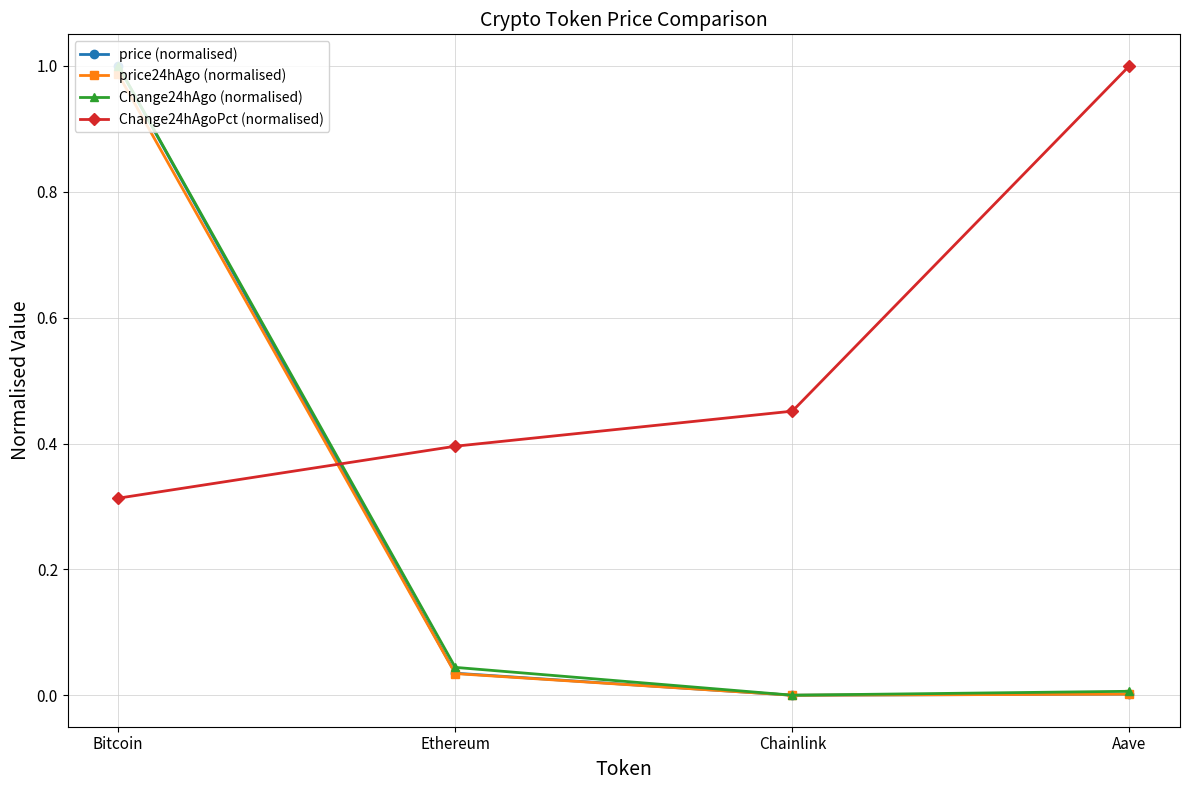

Between Bitcoin and Ethereum, which series saw the biggest shift?

price (normalised)